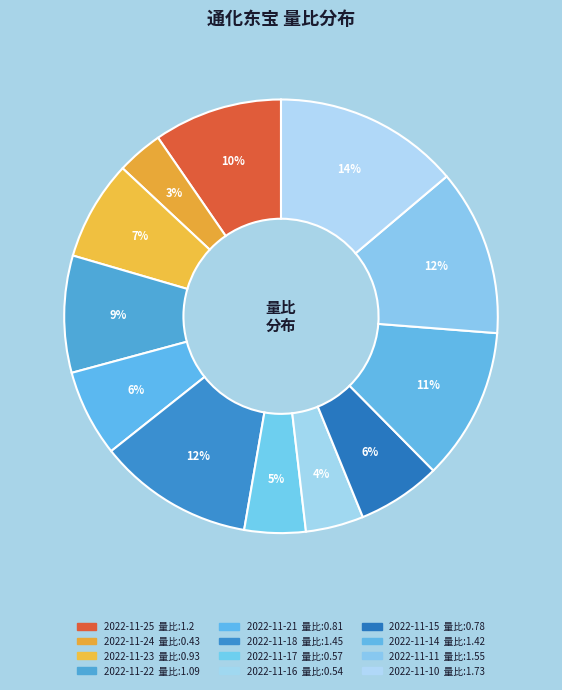

How many slices are in this pie chart?

12